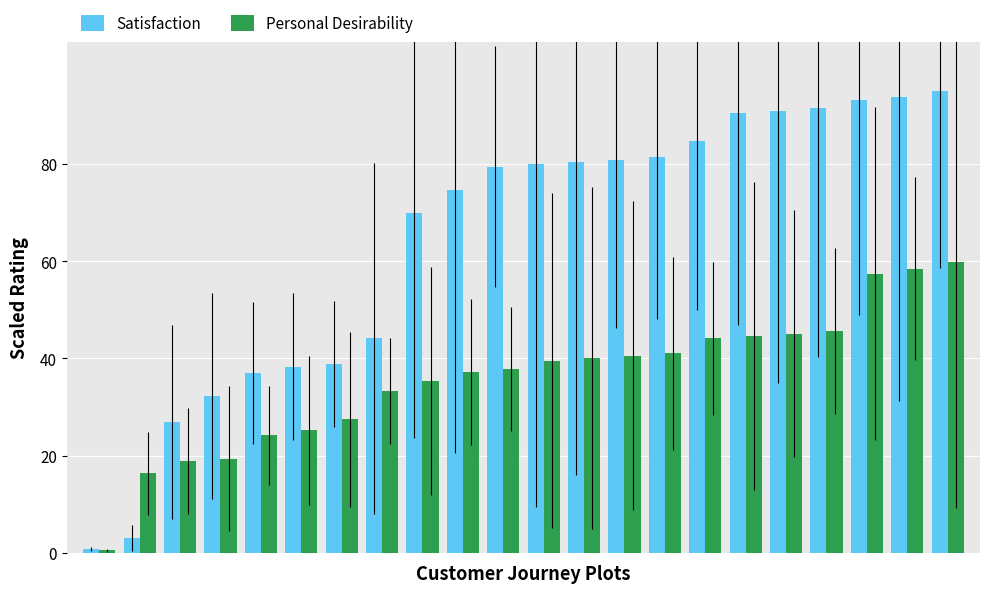

At how many categories does at least one series exceed 61?

14